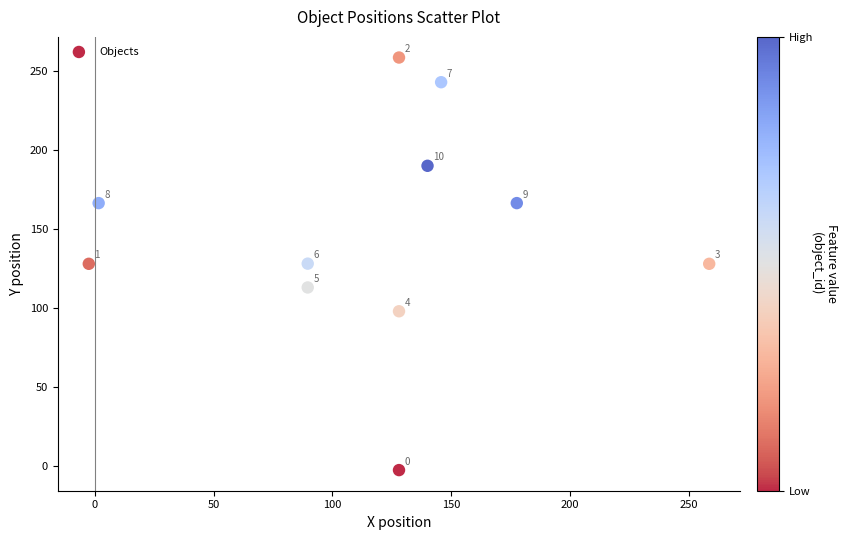

What is the range of Y values (max minus min)?

261.0